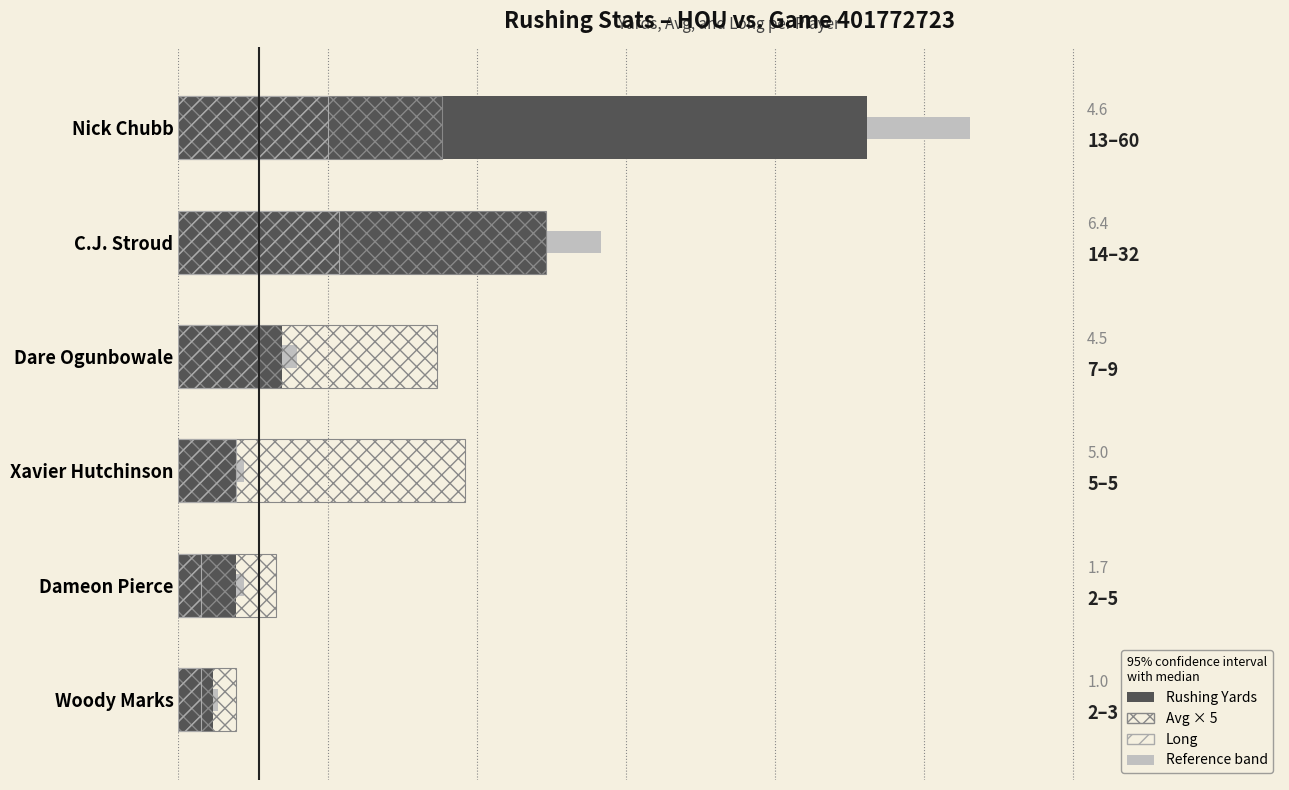

True or false: yds has a value of 4.8 at 40.

False